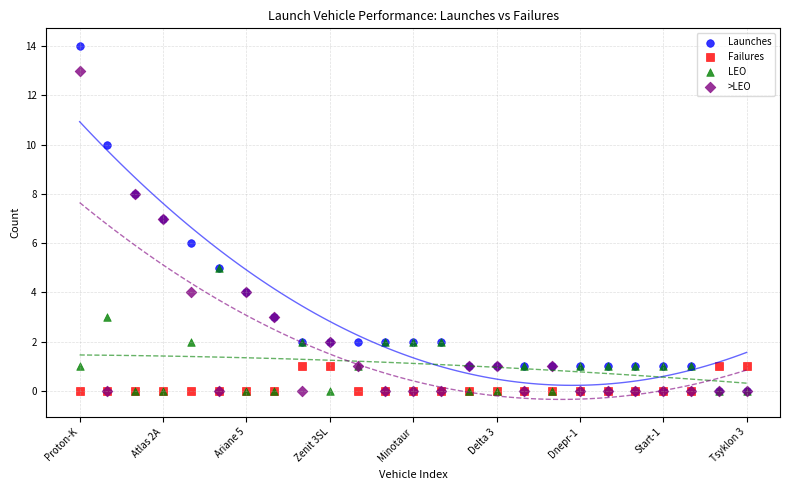

Which series reaches the maximum Y coordinate?

Launches